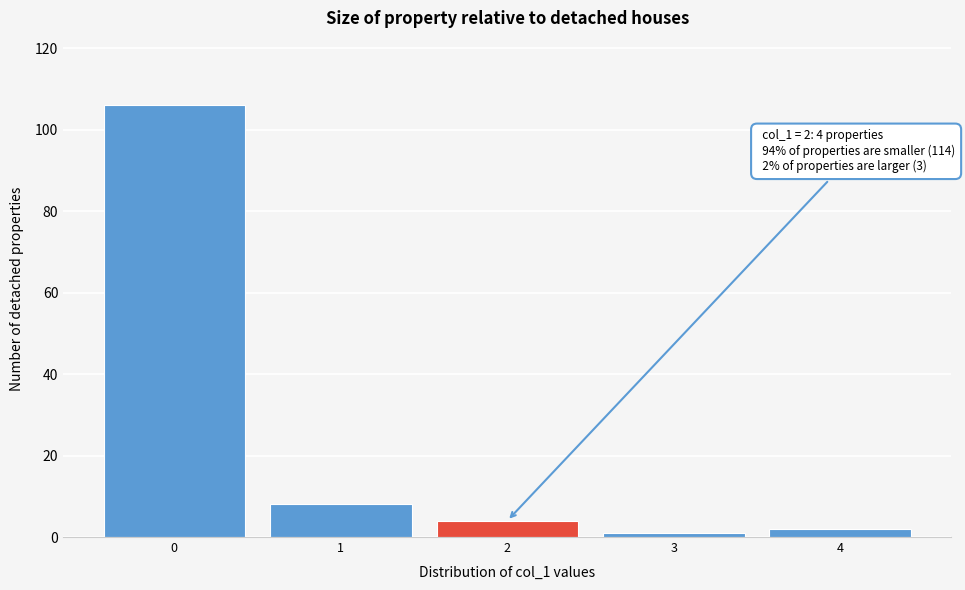

Reading left to right, list all the values displayed in this chart.

106	8	4	1	2